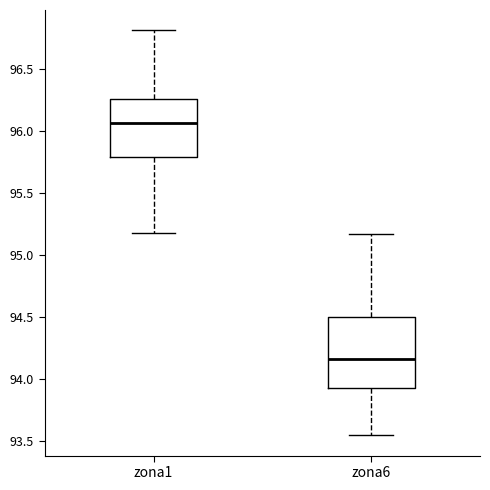

Which box is the tallest, from its lower edge to its upper edge?

zona6